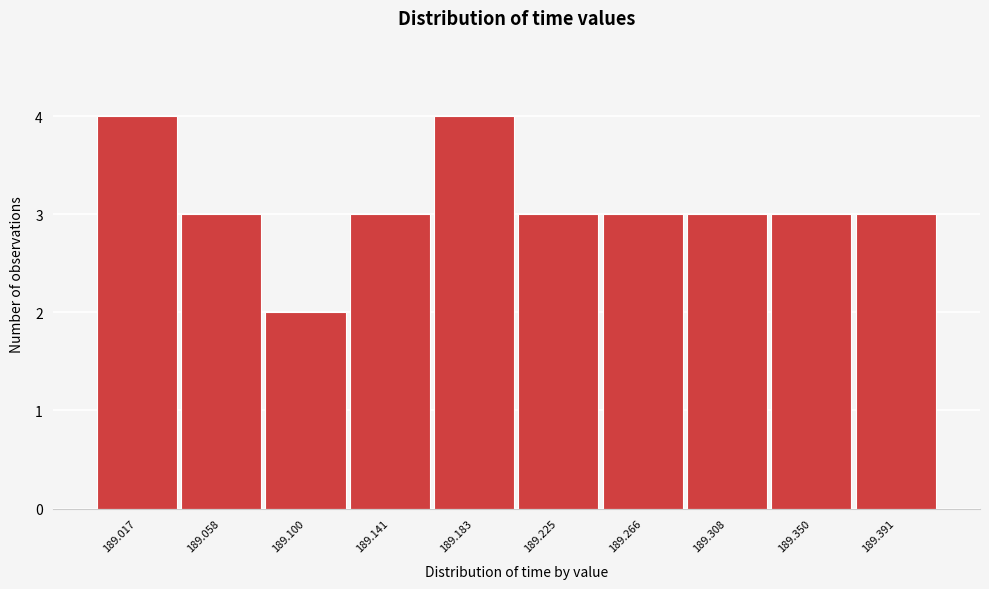

Reading left to right, extract all data points from this chart.

189.017=4	189.058=3	189.100=2	189.141=3	189.183=4	189.225=3	189.266=3	189.308=3	189.350=3	189.391=3